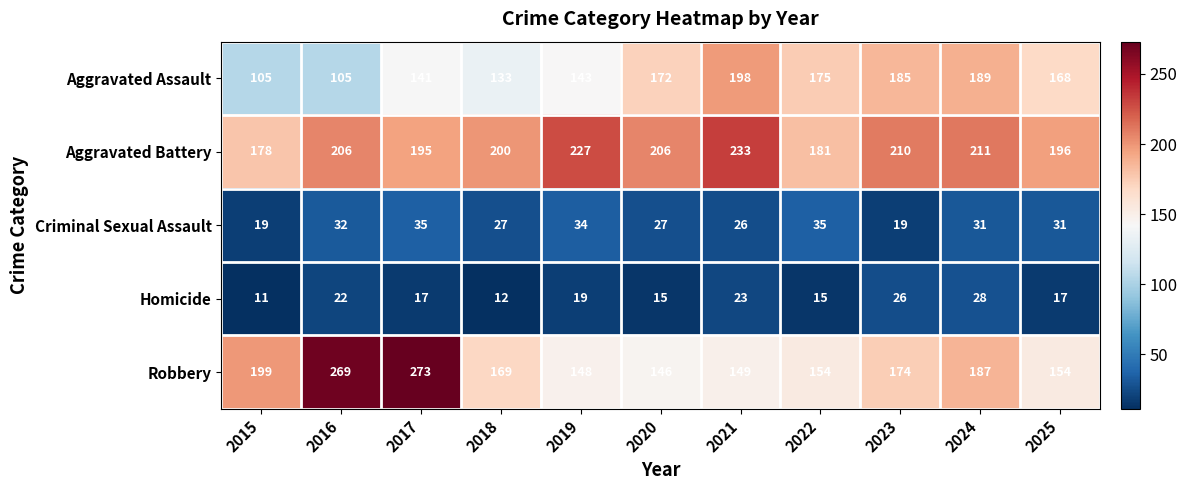

At 2025, list the series in order from largest to smallest.

Aggravated Battery, Aggravated Assault, Robbery, Criminal Sexual Assault, Homicide